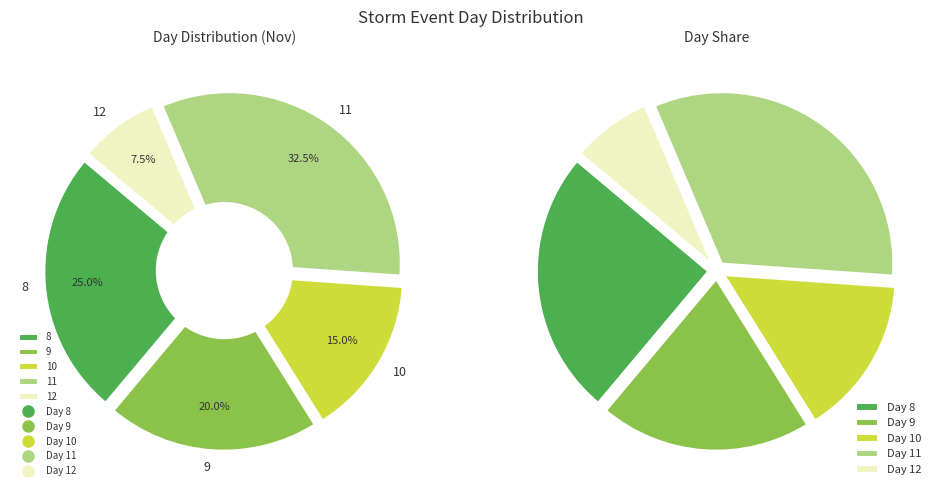

Combined, what portion of the pie is 10 and 9?

35.0%